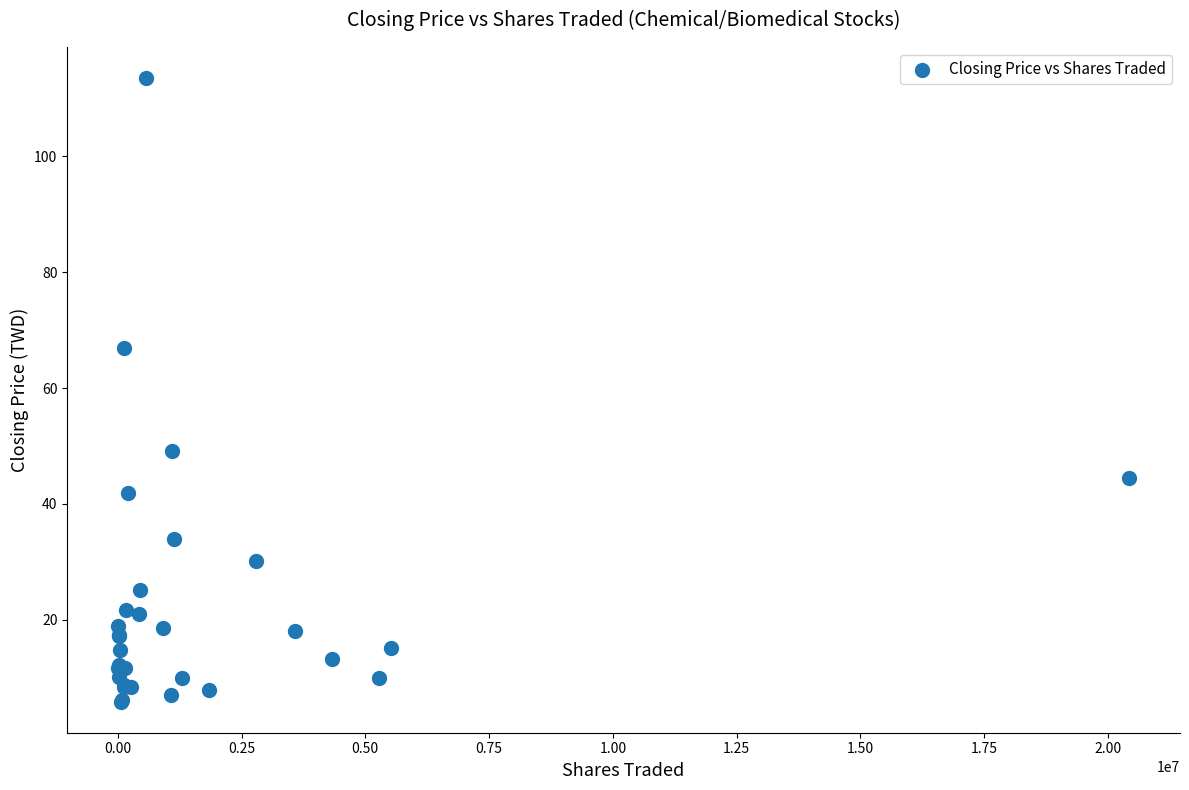

What Y value in the scatter plot is closest to 59?

67.0